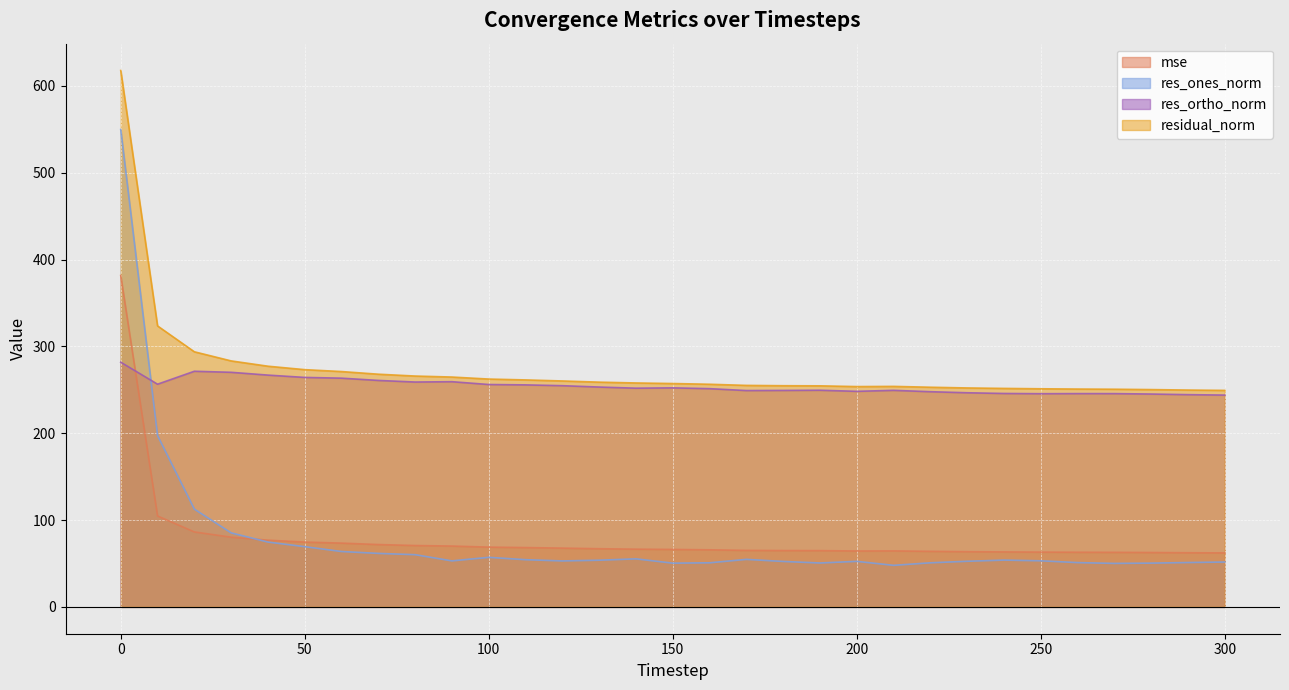

Rank the categories by res_ortho_norm value from lowest to highest.

300, 290, 280, 250, 270, 260, 240, 230, 220, 200, 170, 180, 210, 190, 160, 140, 150, 130, 120, 110, 100, 10, 80, 90, 70, 60, 50, 40, 30, 20, 0